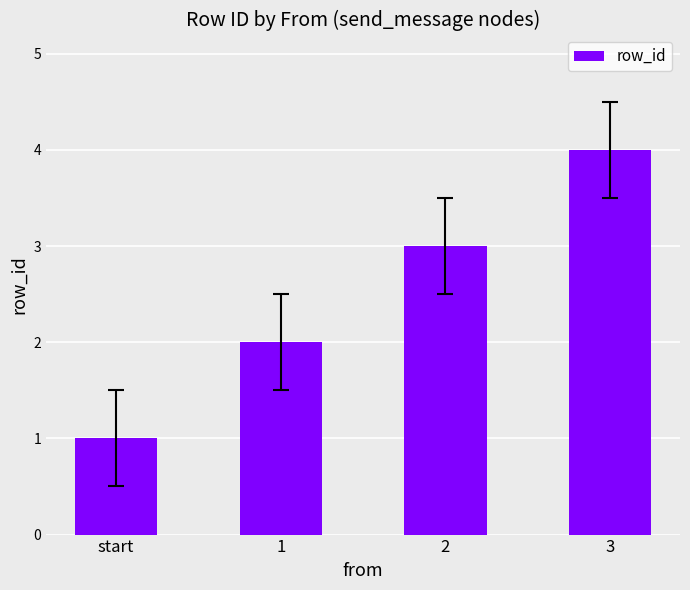

At which label is the value closest to 2?

1